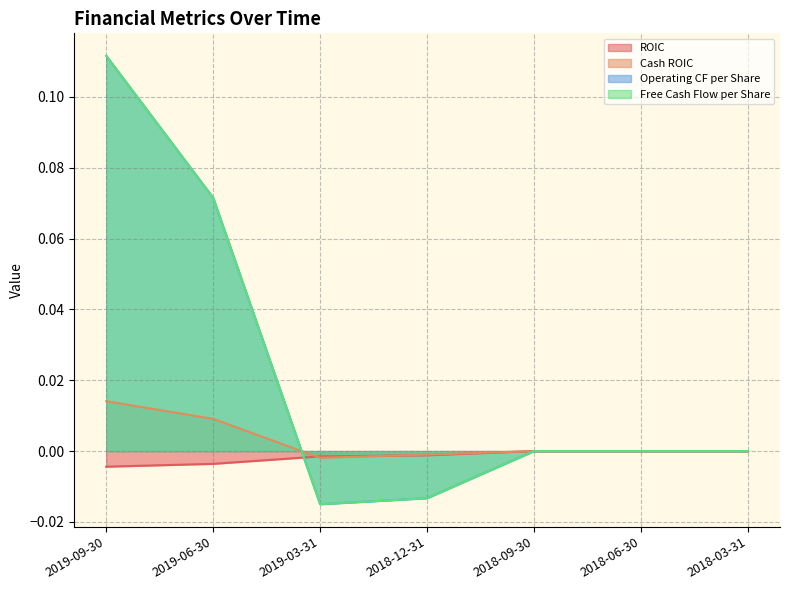

How many values in the Free Cash Flow per Share series are below 0?

2